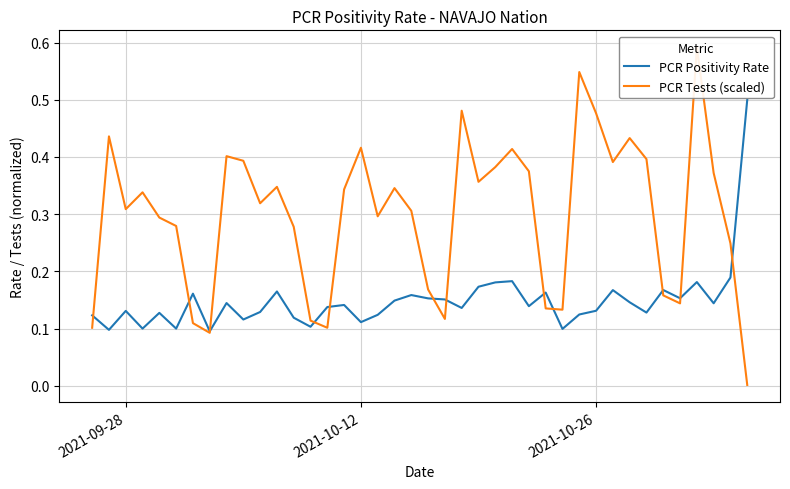

After their last crossing, which series has the higher values: PCR Positivity Rate or PCR Tests (scaled)?

PCR Positivity Rate